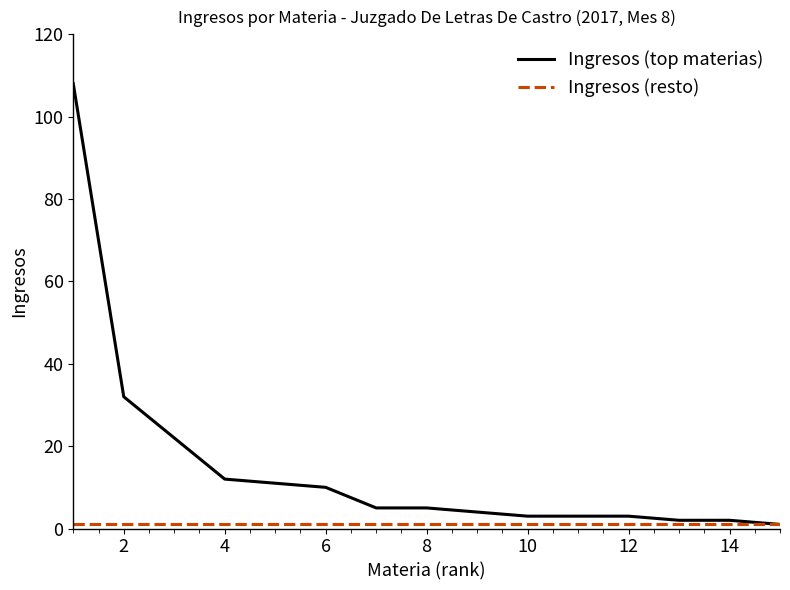

Which series has the largest total across all categories?

Ingresos (top materias)